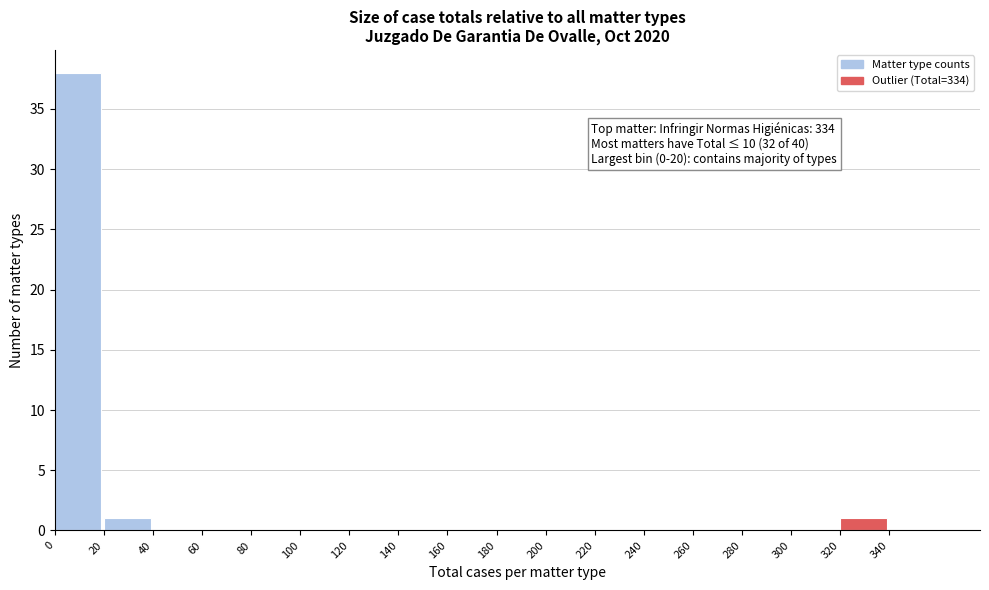

Which range on the x-axis has the tallest bar?

0 to 20